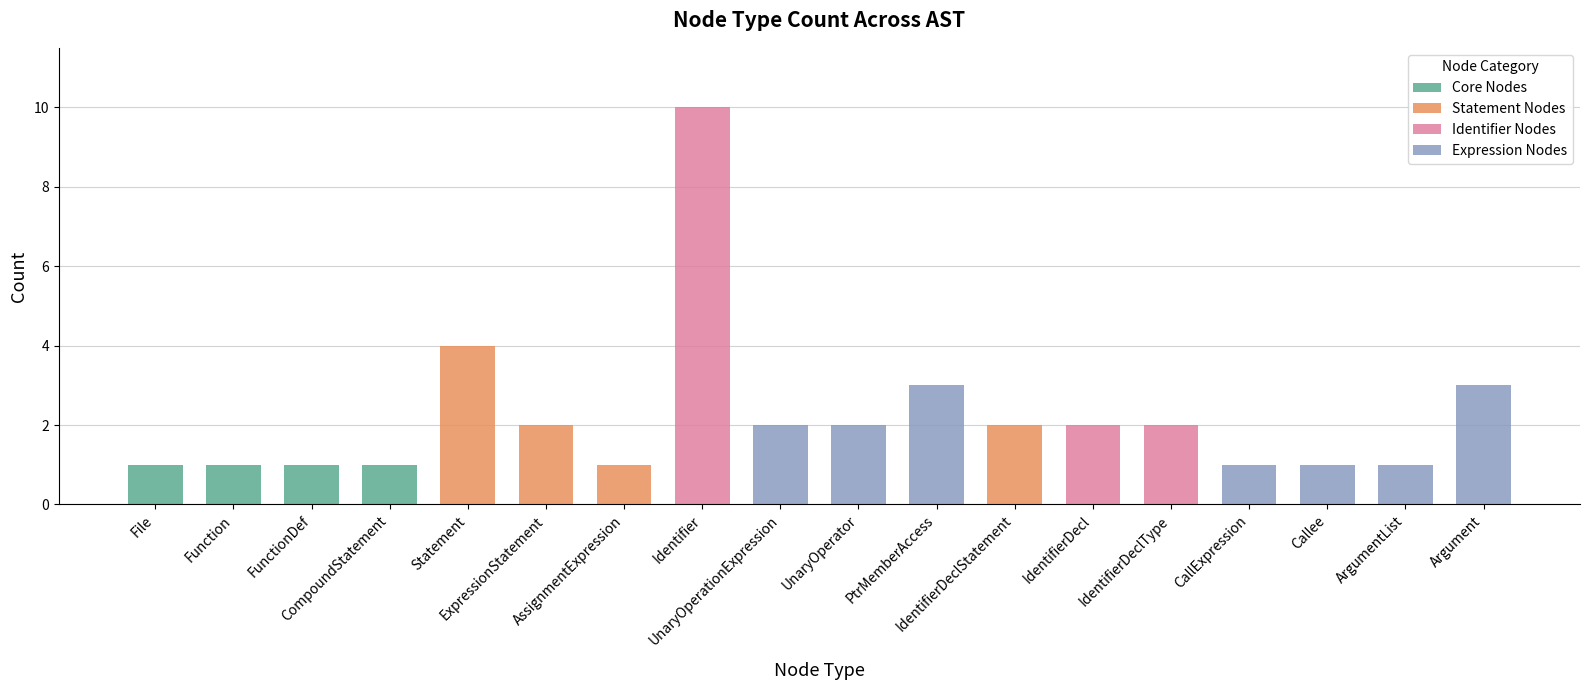

What is the difference between the second highest and minimum values?

3